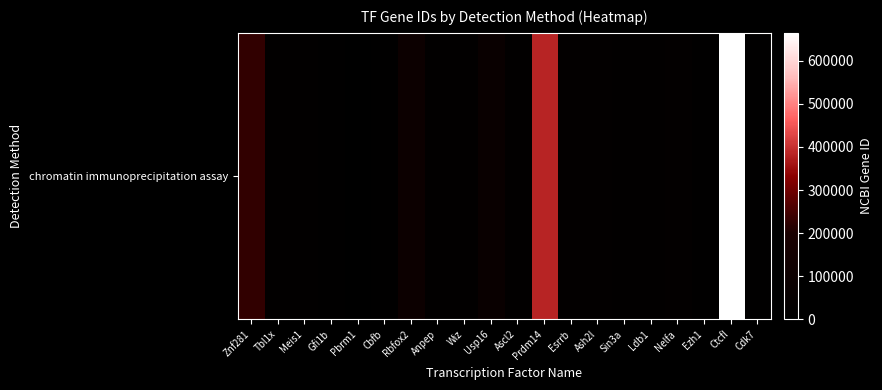

What is the difference between the second highest and minimum values?

383491